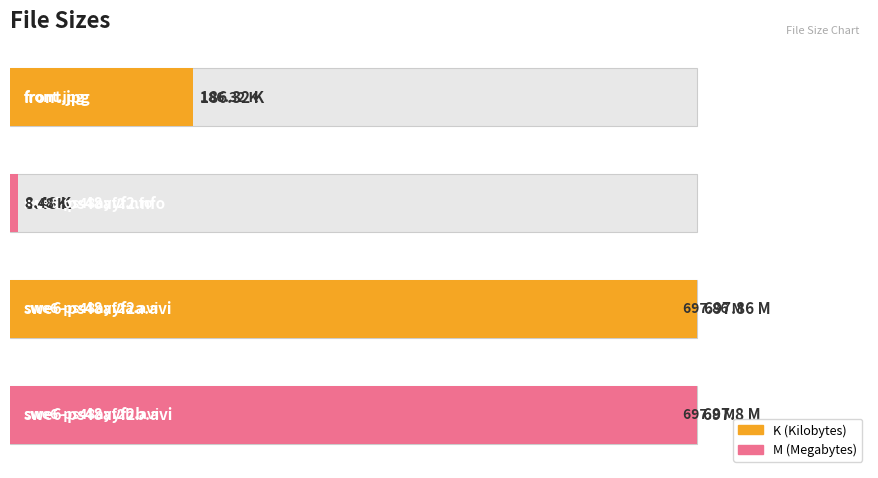

What is the difference between the second highest and minimum values?

689.3